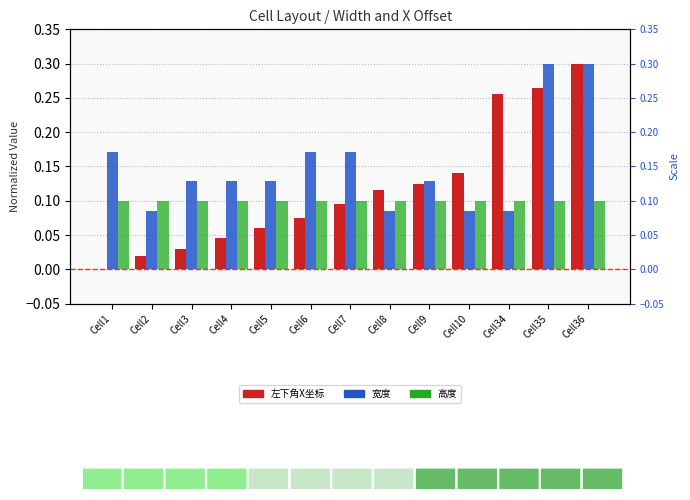

How many bars are there in each group?

3